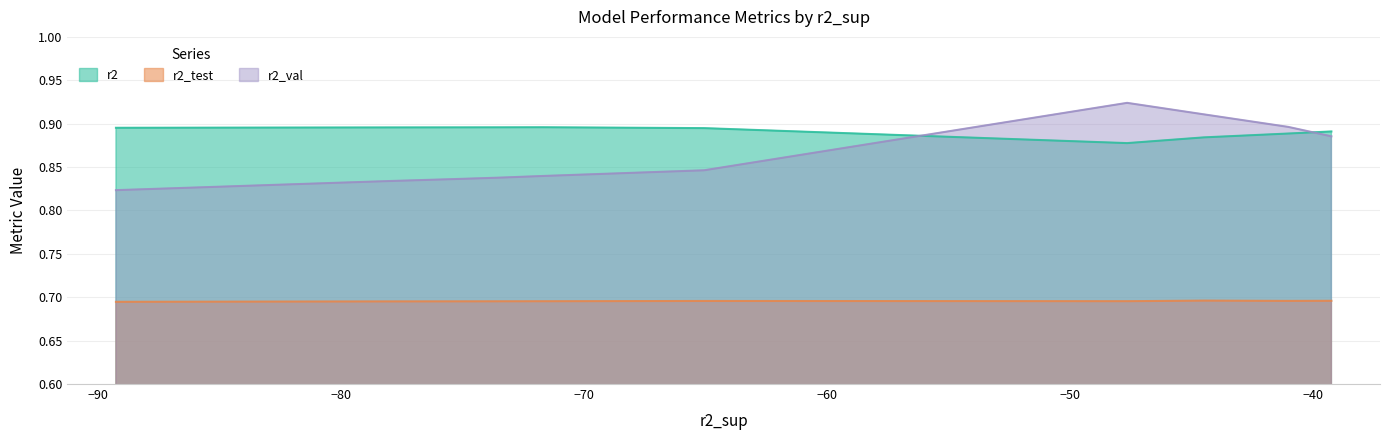

Which series has the largest range (max minus min)?

r2_val